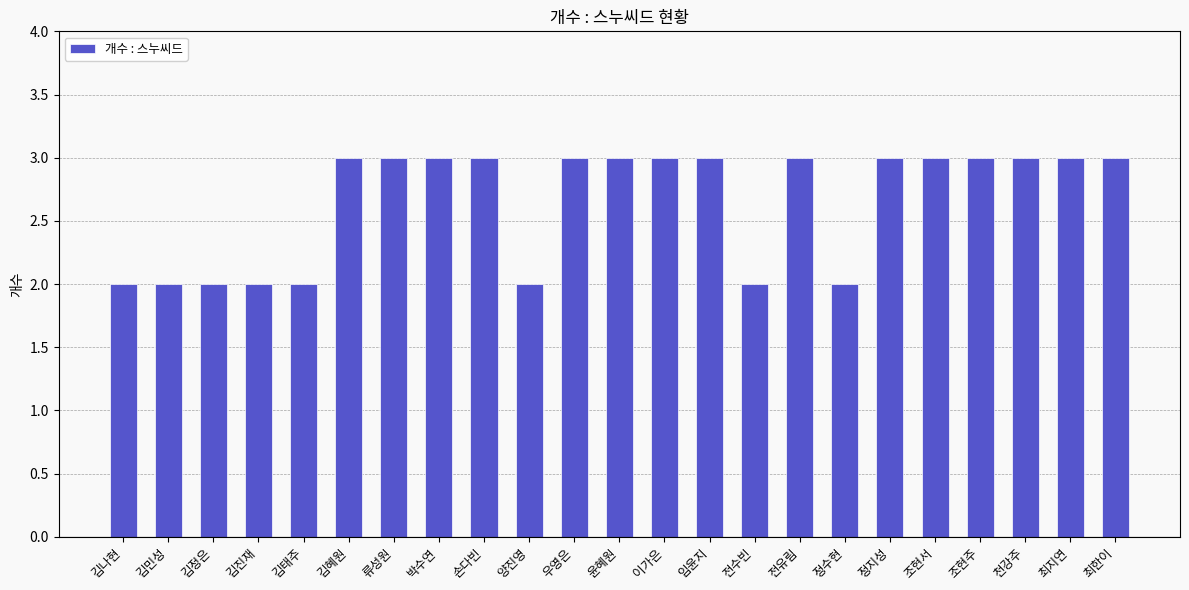

What is the value of the 15th bar from the left?

2